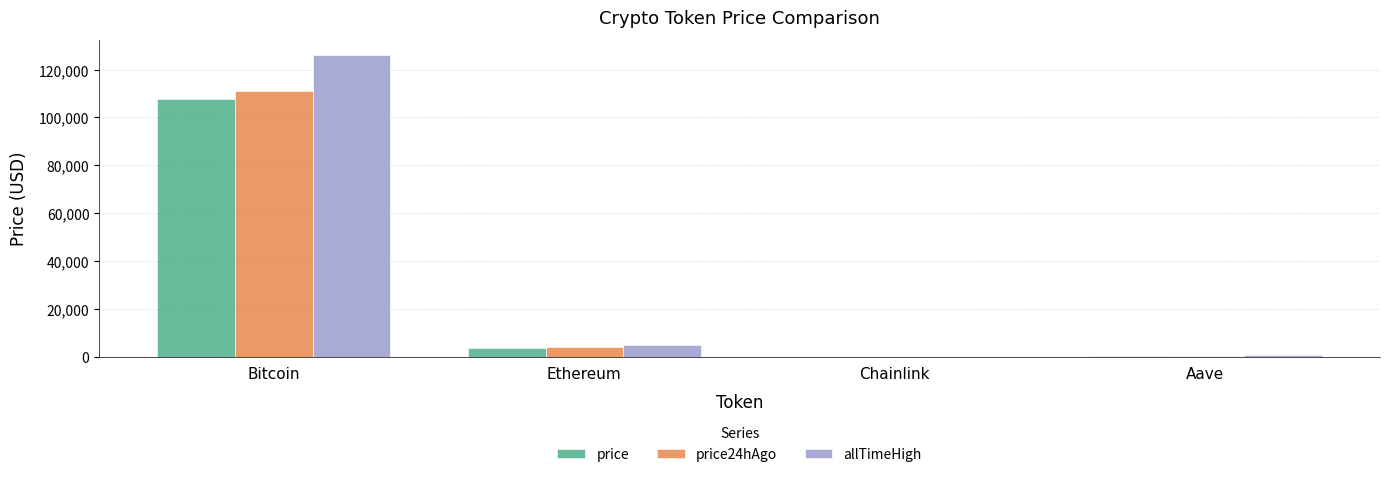

Is the value of allTimeHigh at Aave greater than the value of price24hAgo at Bitcoin?

No